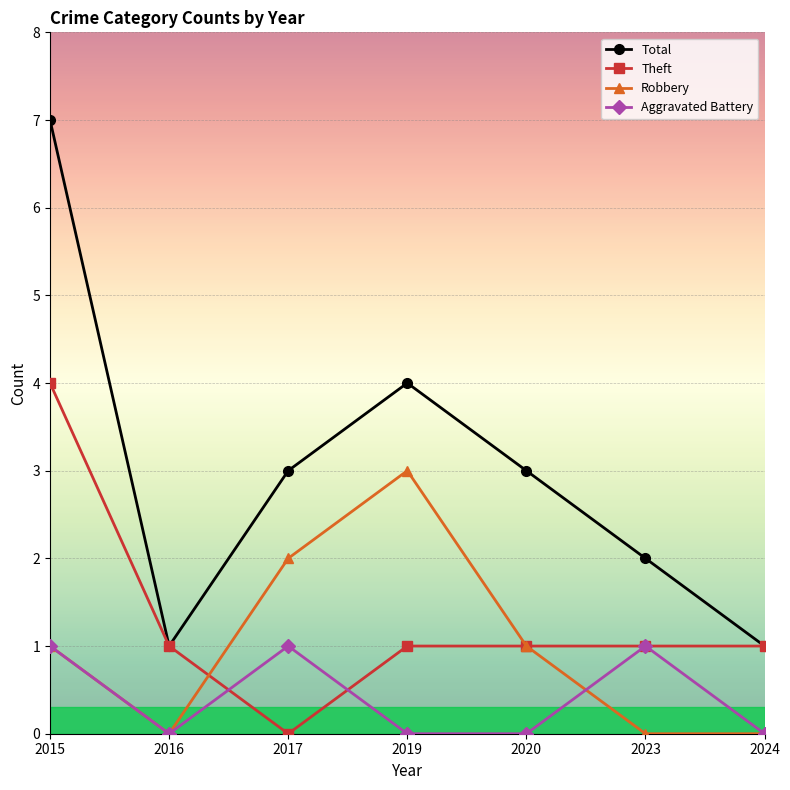

What is the maximum value for Theft?

4